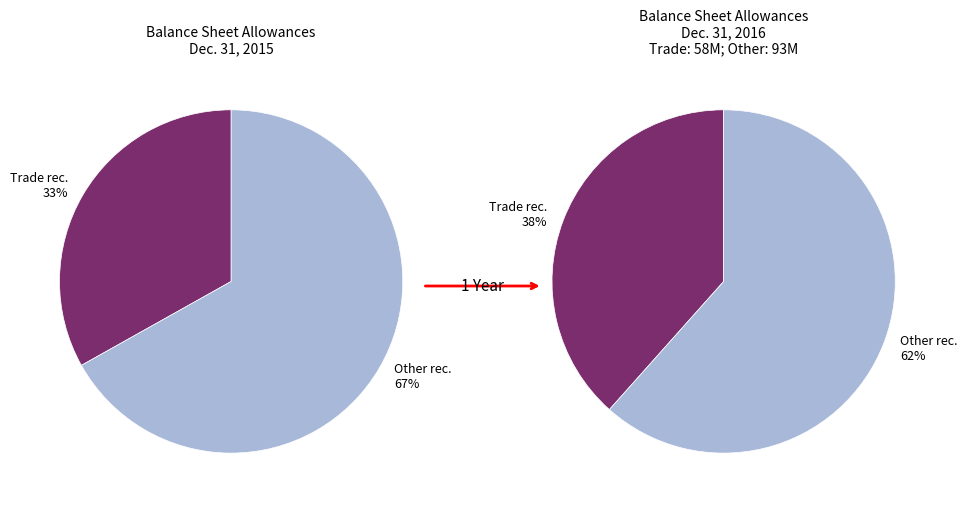

Is the sum of Trade receivables allowances and Other receivables allowances greater than half?

Yes